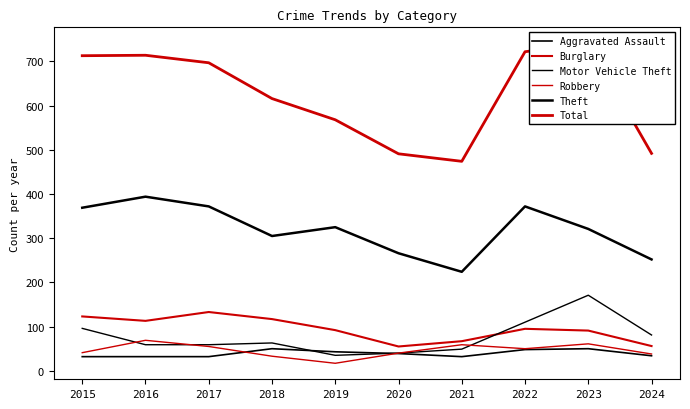

Which has a higher value, 2022 or 2015?

2022